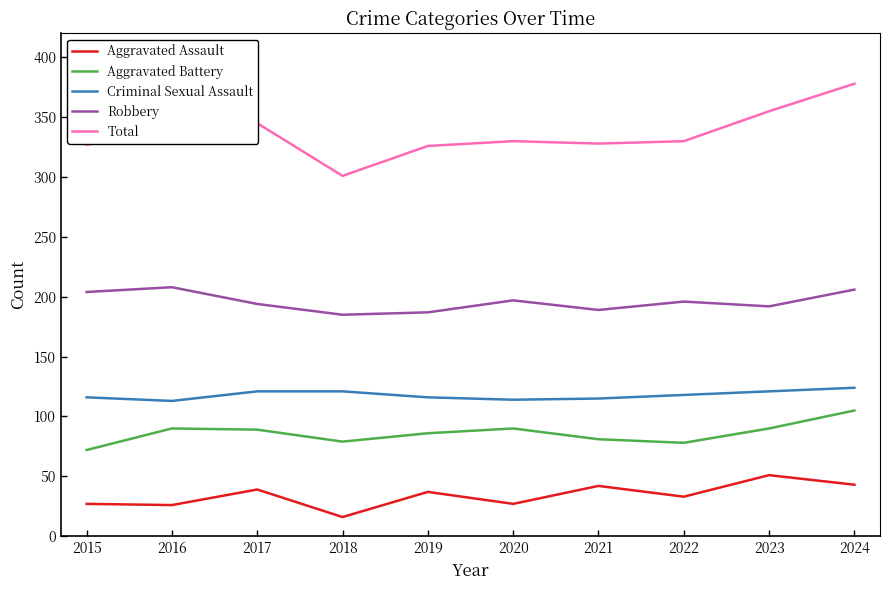

Where is the first local maximum for Aggravated Assault?

2017